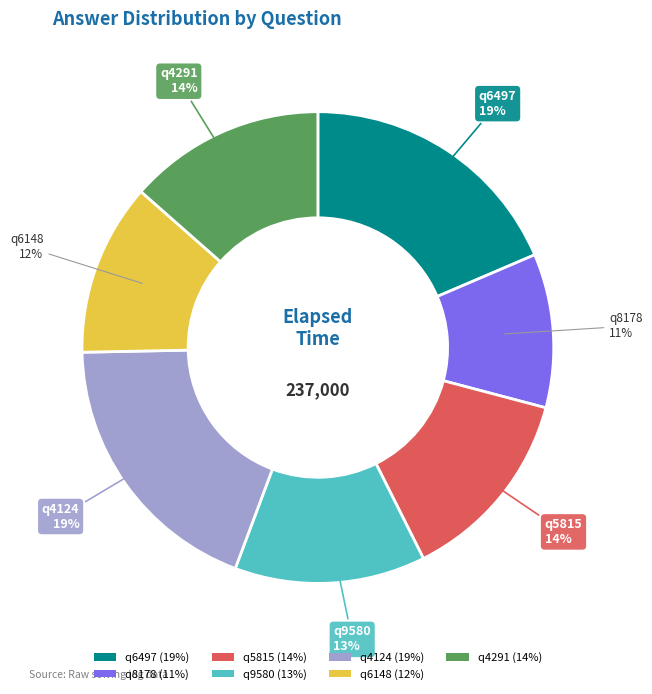

To the nearest percent, what is the average slice percentage?

14%